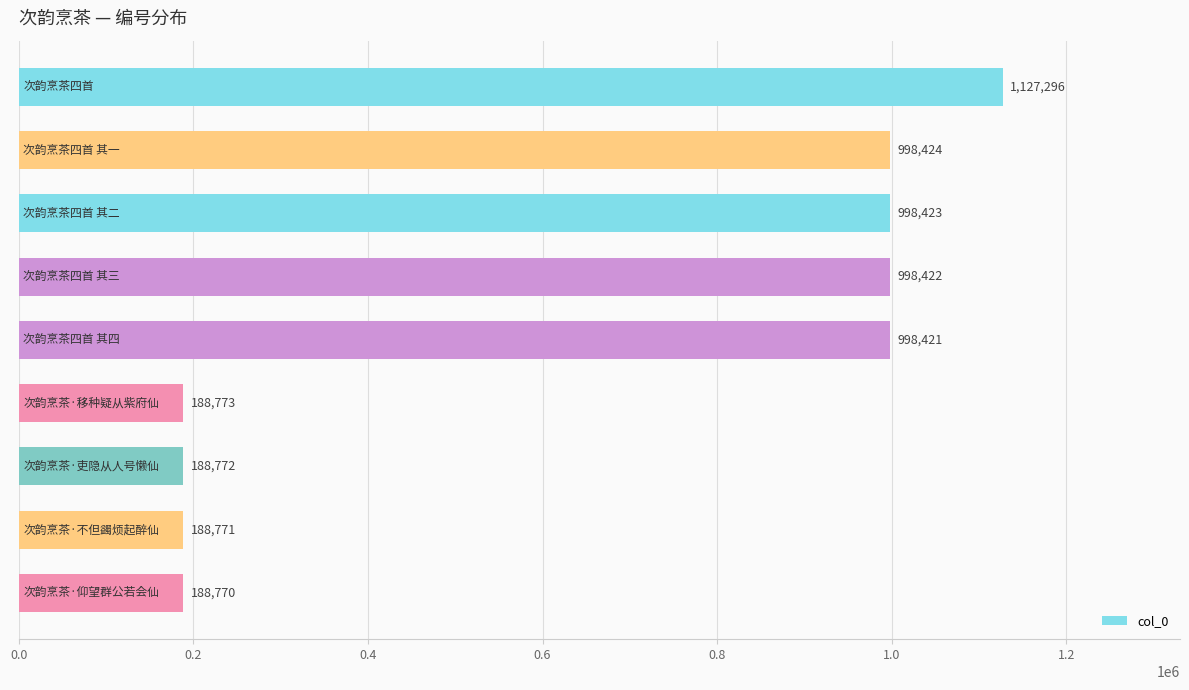

What is the difference between the maximum and minimum values?

938526